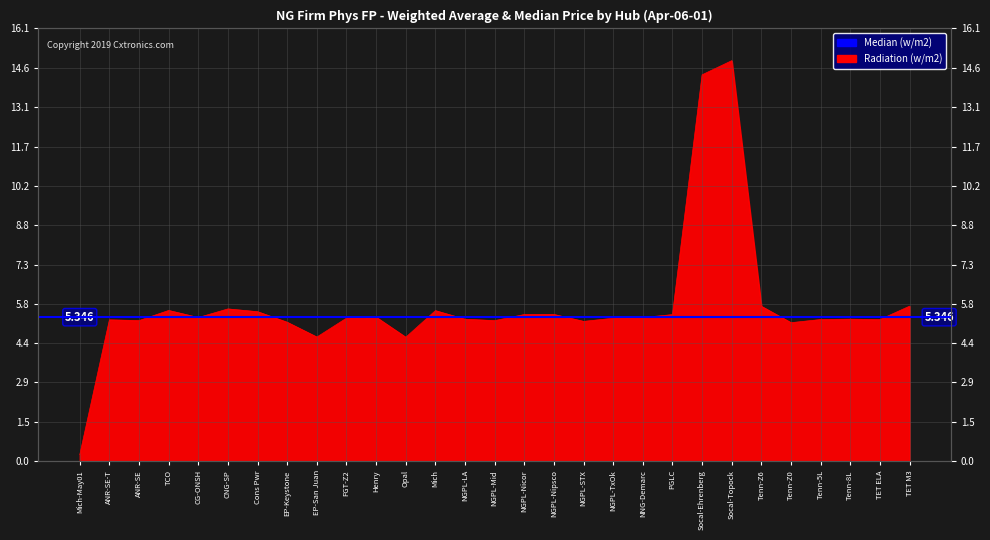

What position from the left is Tenn-Z6?

24